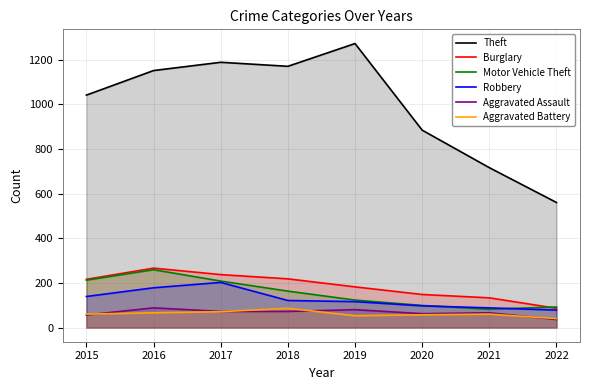

The value of Aggravated Battery at 2015 is 60. True or false?

True